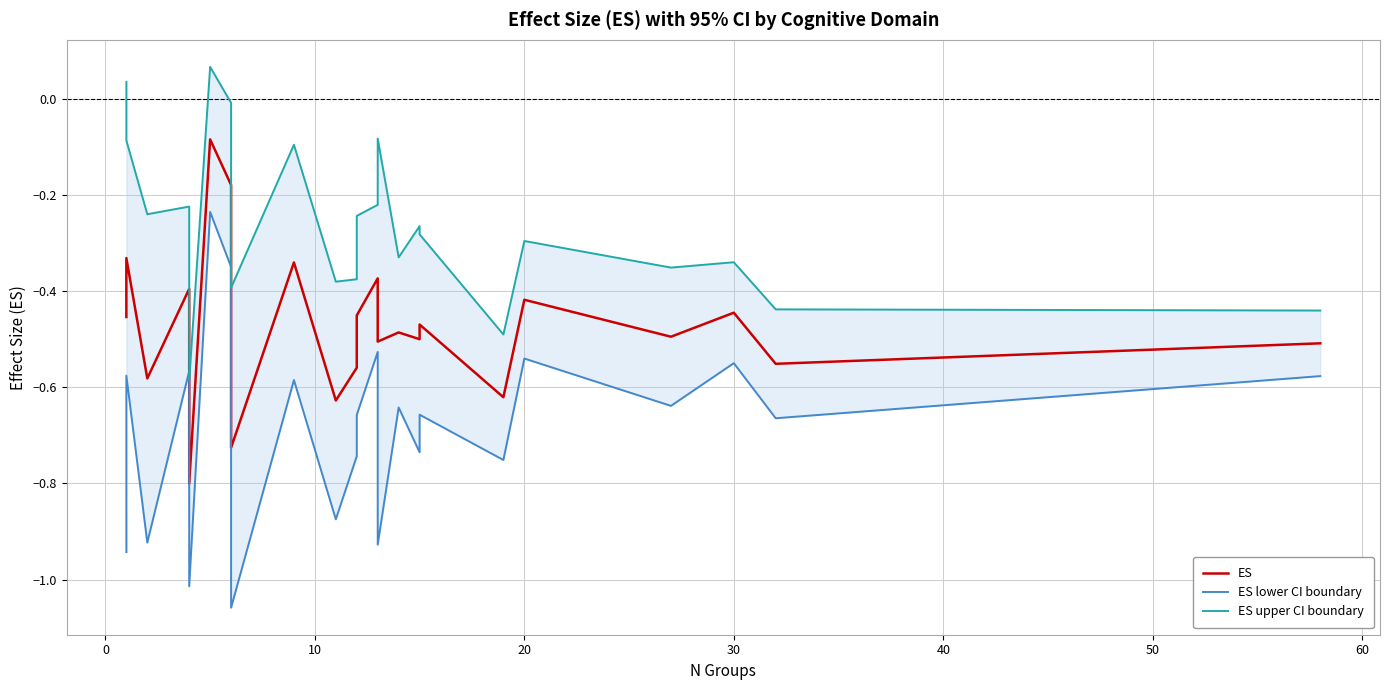

What is the sum of all ES upper CI boundary values?

-6.1